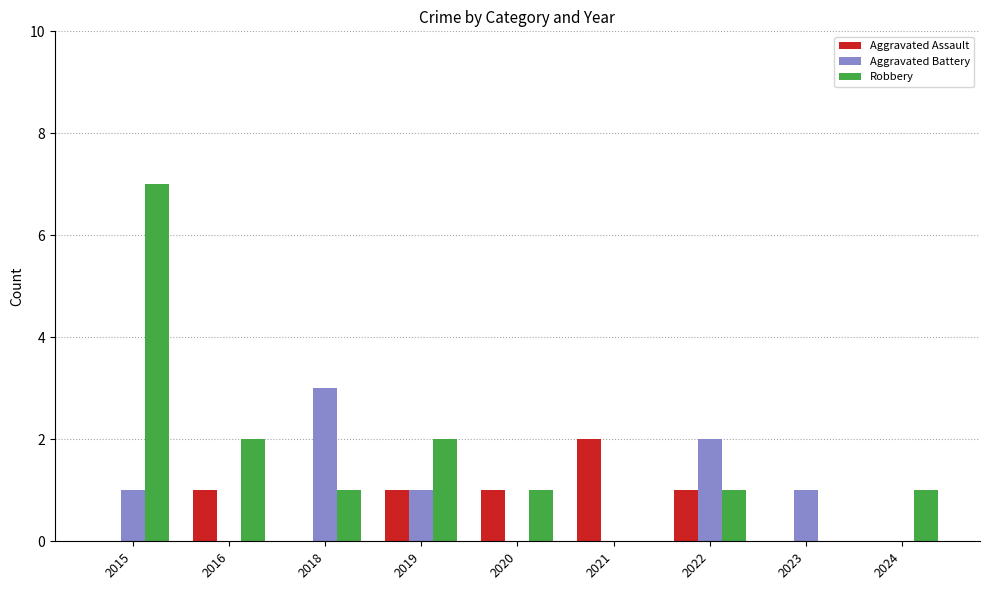

How many groups of bars are there?

9